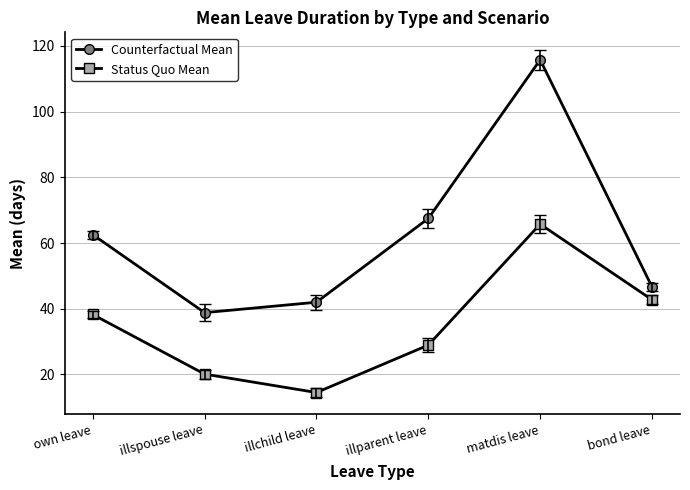

What is the maximum value shown in the chart?

115.7